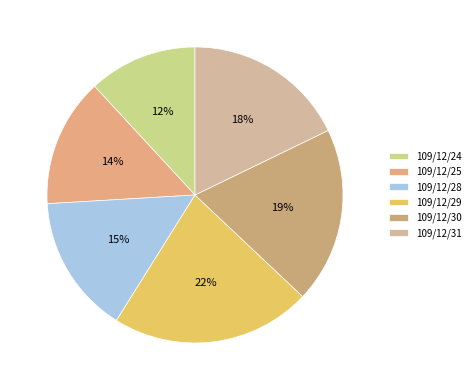

Which category has the smallest portion of the pie?

109/12/24